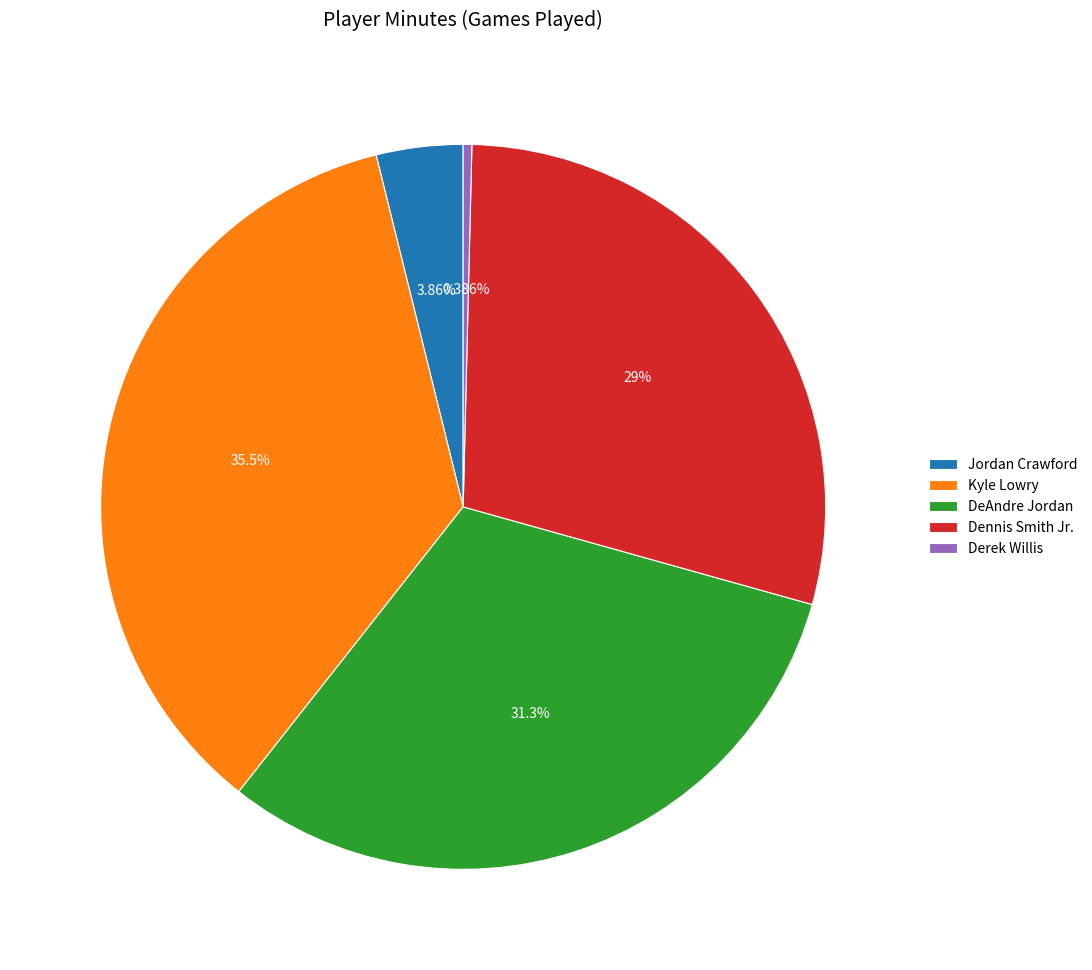

Which category has the biggest portion of the pie?

Kyle Lowry